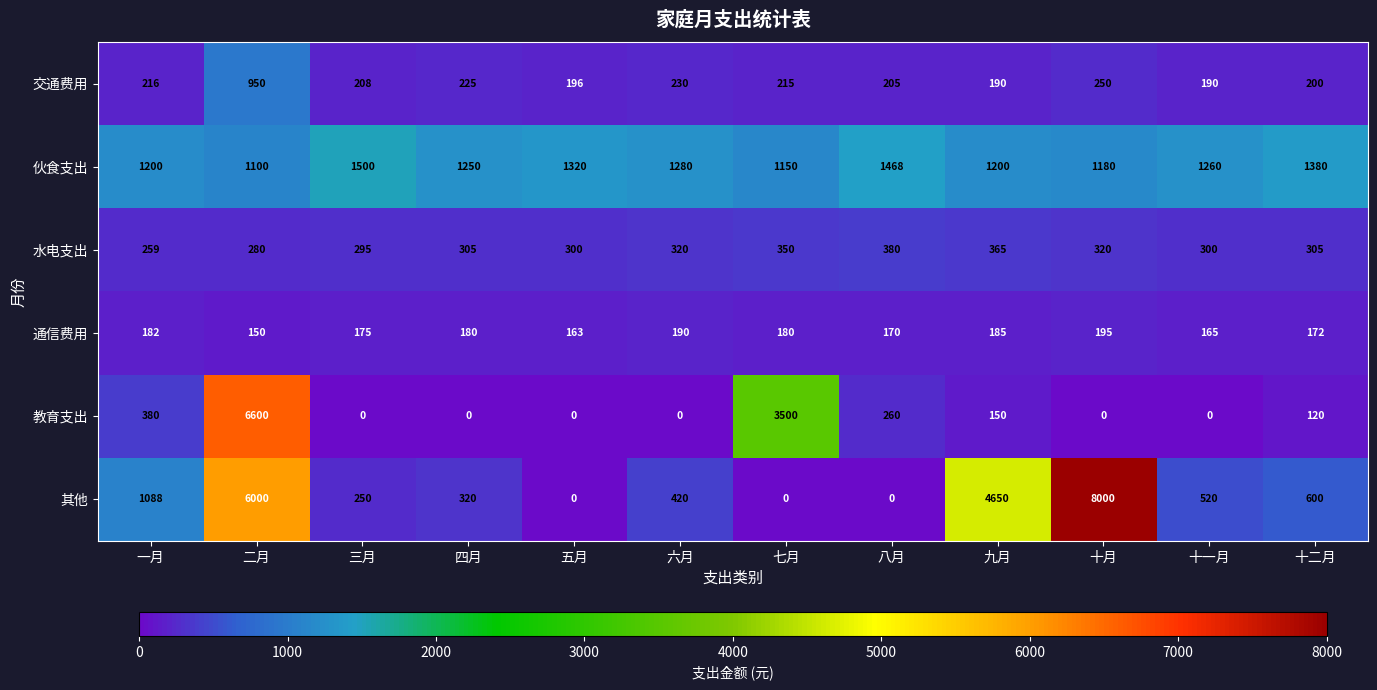

What is the maximum value for 水电支出?

380